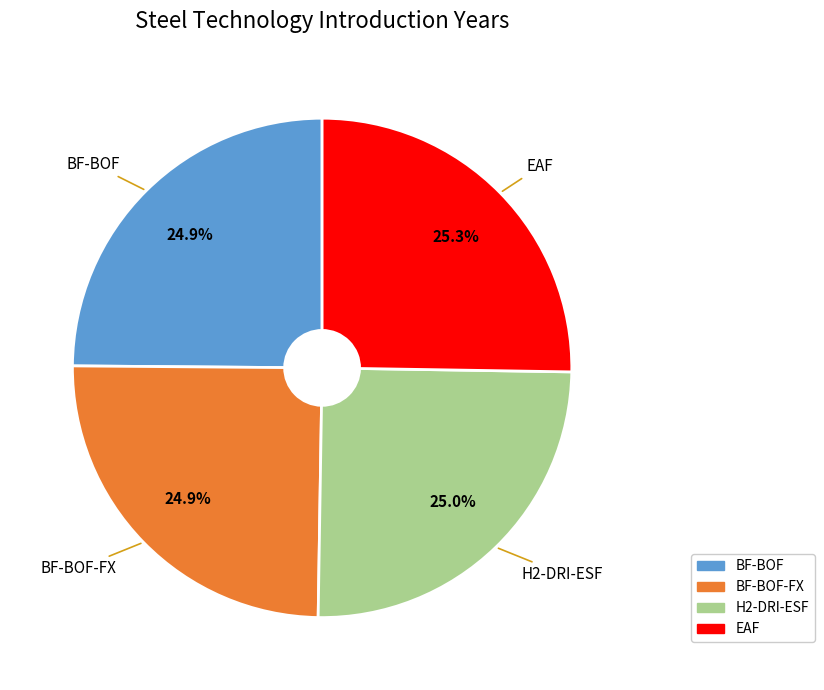

What is the ratio of the value at EAF to the value at H2-DRI-ESF?

1.0